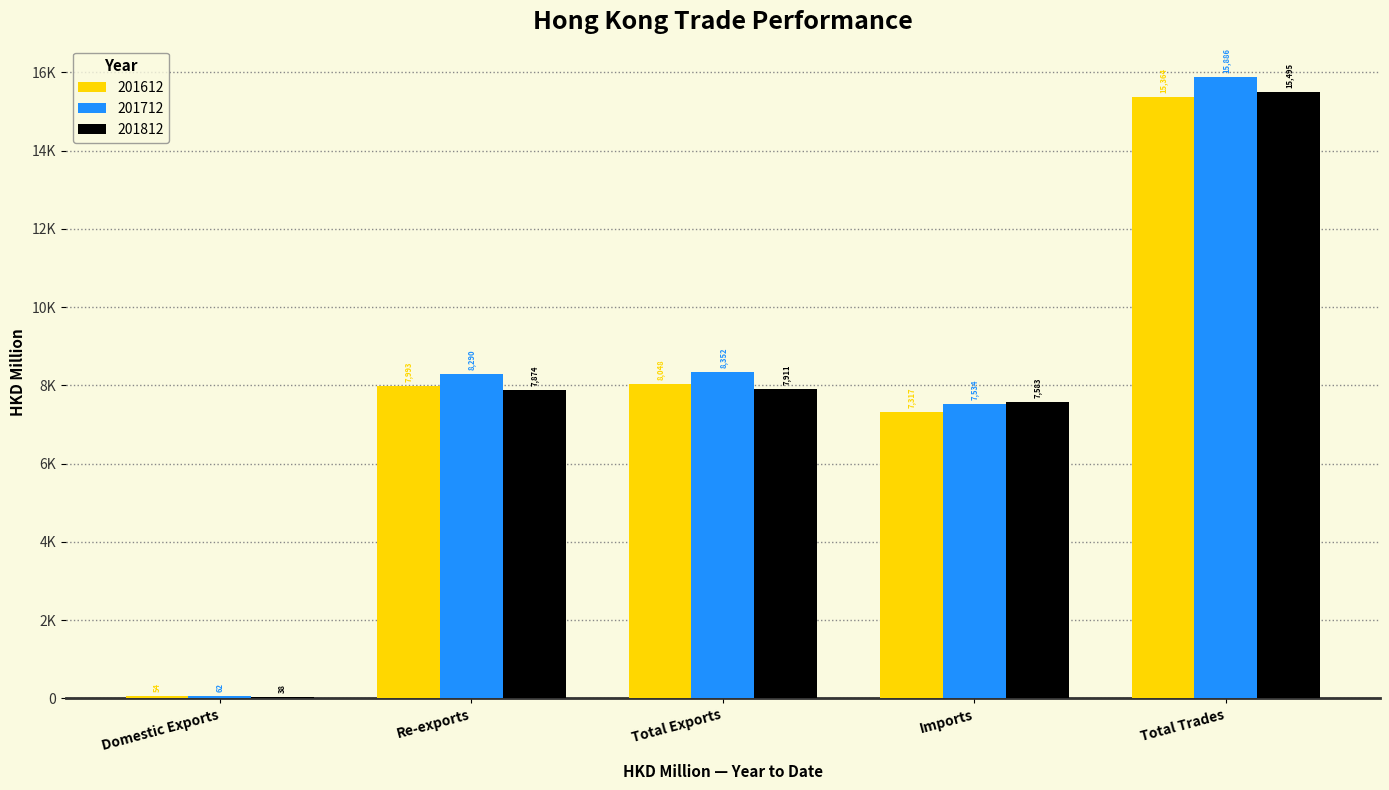

What are all the series names shown in the legend?

201612, 201712, 201812